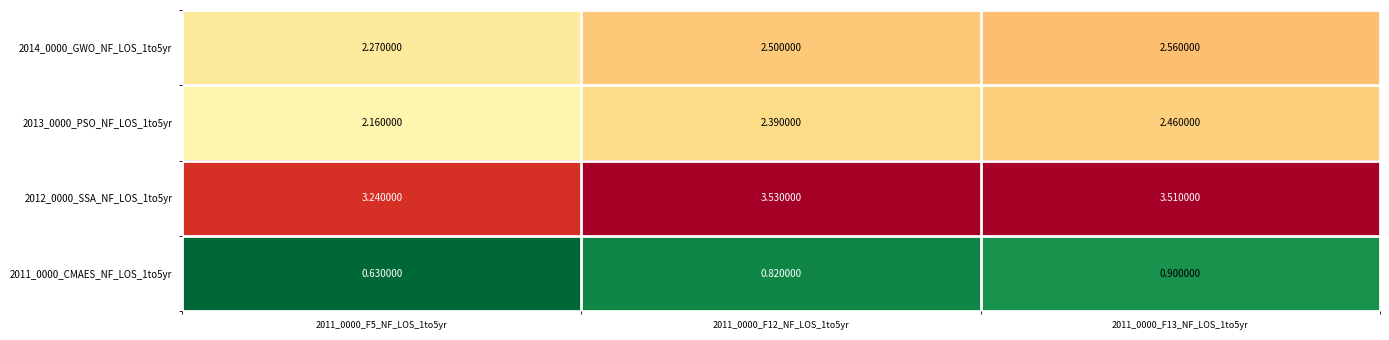

Count the number of categories in the chart.

3